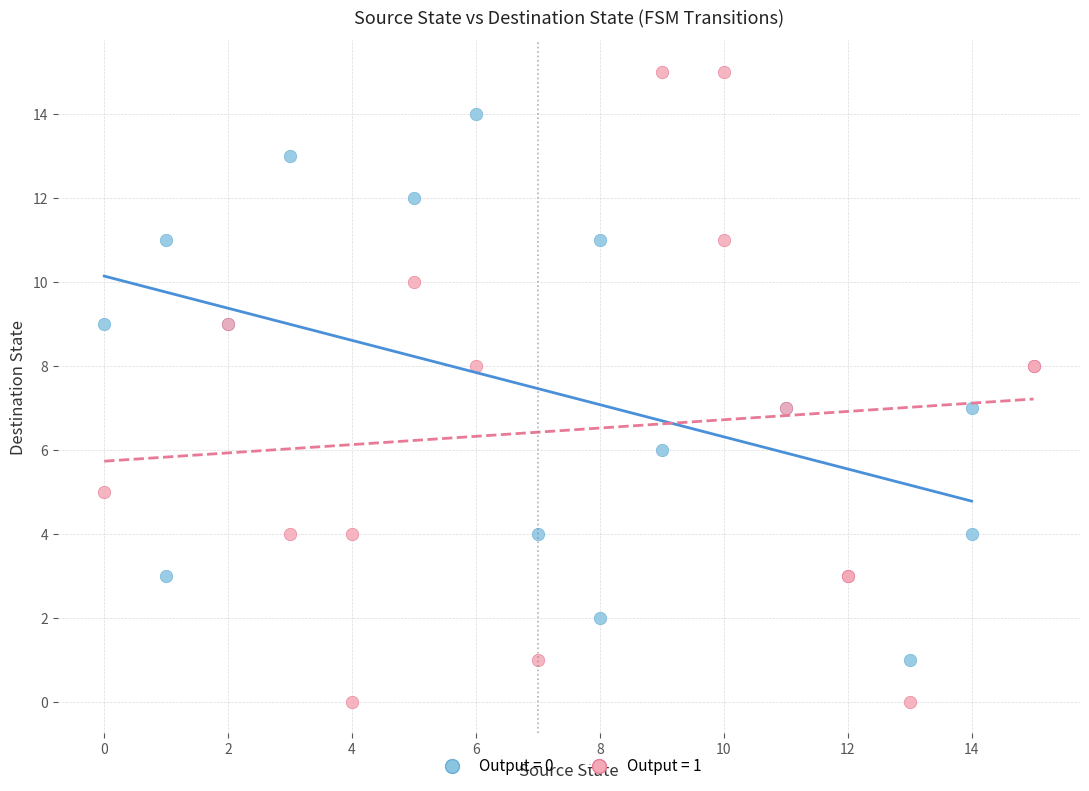

Which series contains the highest Y value?

Output = 1